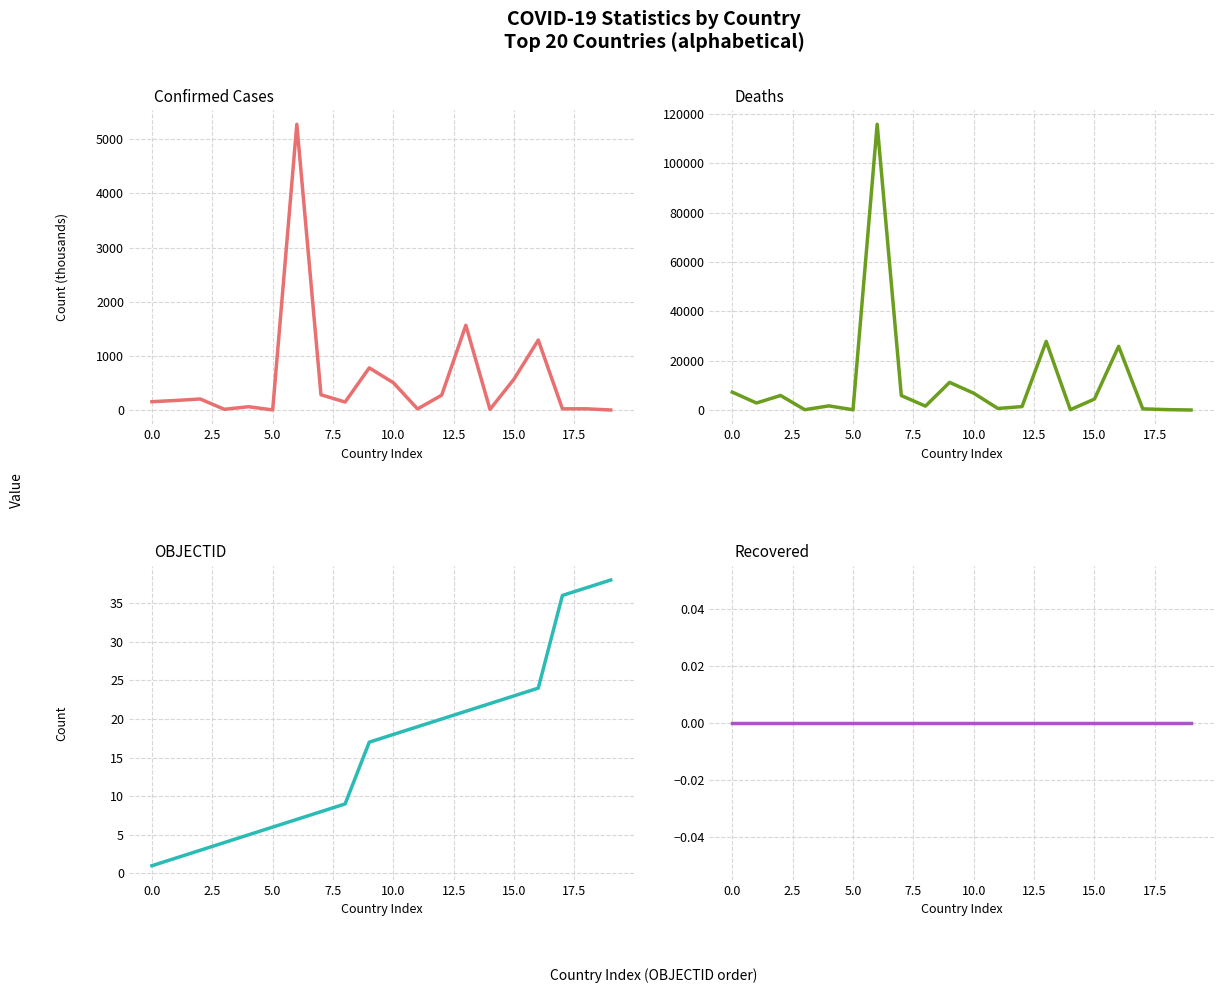

Rank the series by their maximum value, from lowest to highest.

Recovered, OBJECTID, Confirmed, Deaths